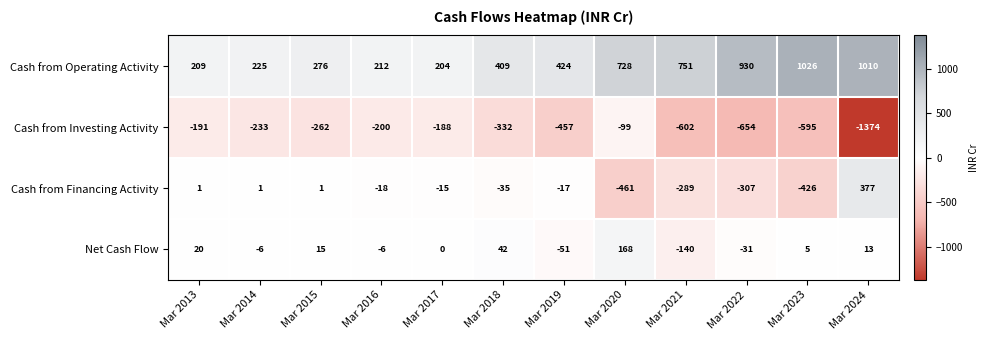

At which label is Cash from Operating Activity closest to 615?

Mar 2020